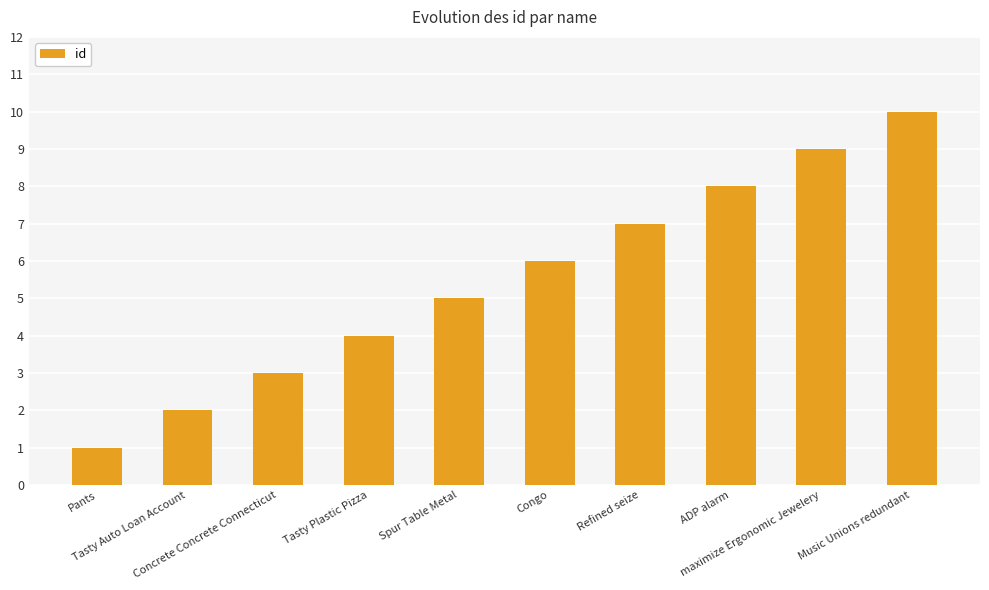

Reading right to left, extract all data points from this chart.

Music Unions redundant=10	maximize Ergonomic Jewelery=9	ADP alarm=8	Refined seize=7	Congo=6	Spur Table Metal=5	Tasty Plastic Pizza=4	Concrete Concrete Connecticut=3	Tasty Auto Loan Account=2	Pants=1